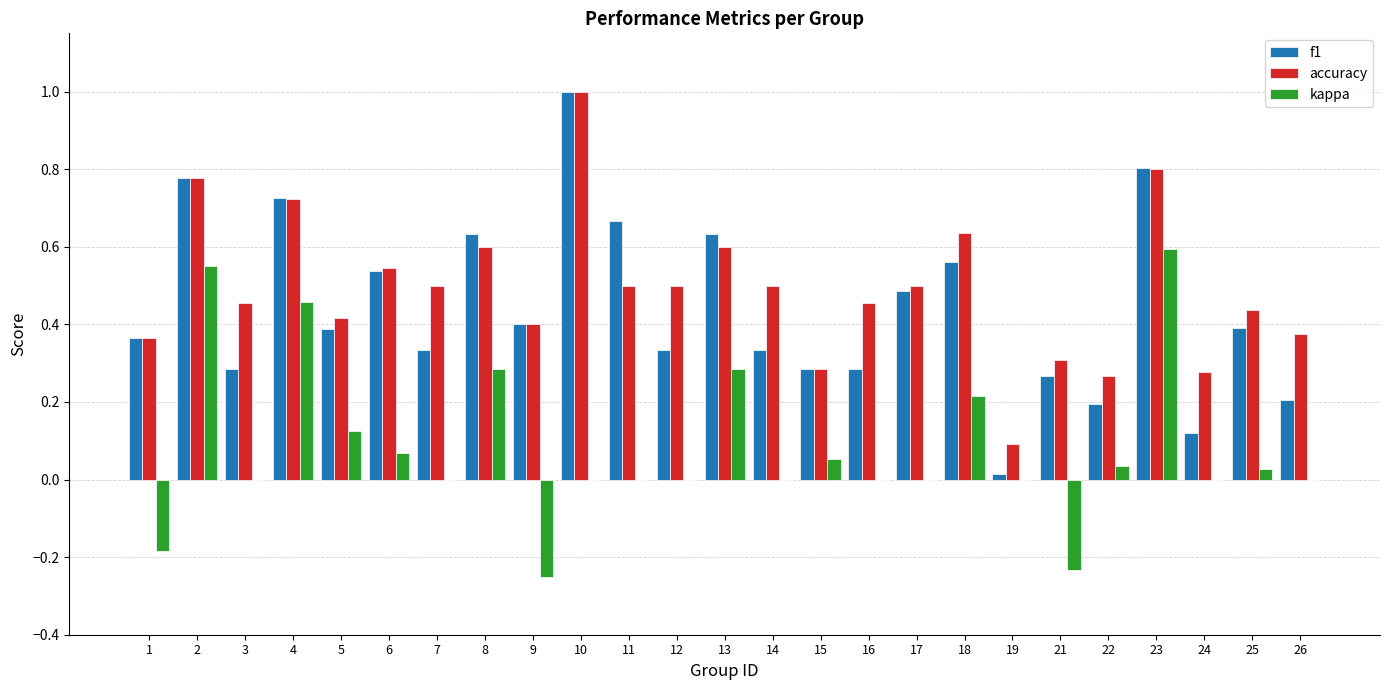

How many distinct data groups are displayed?

3